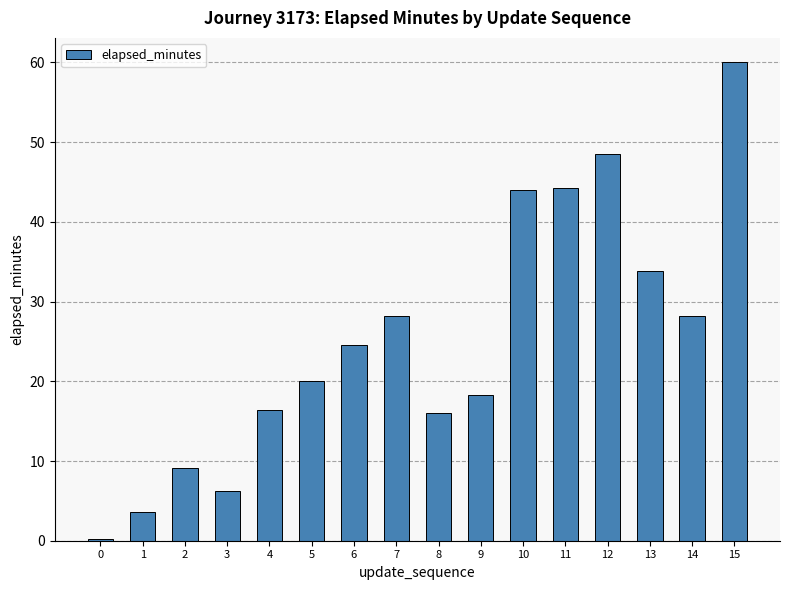

Is it true that the value at 6 is 24.6?

True